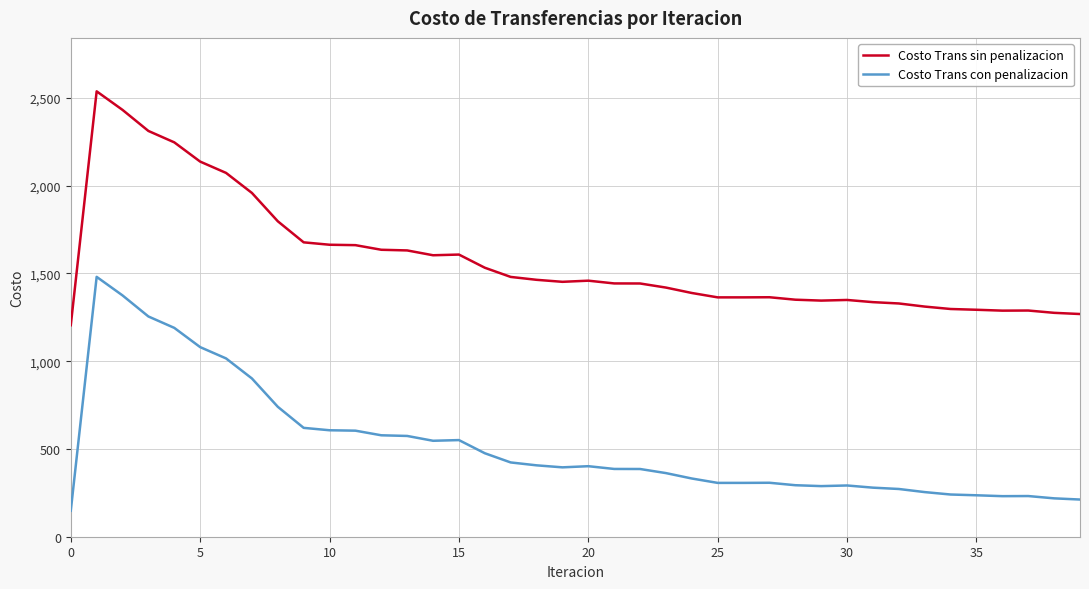

What is the smallest value displayed?

148.0